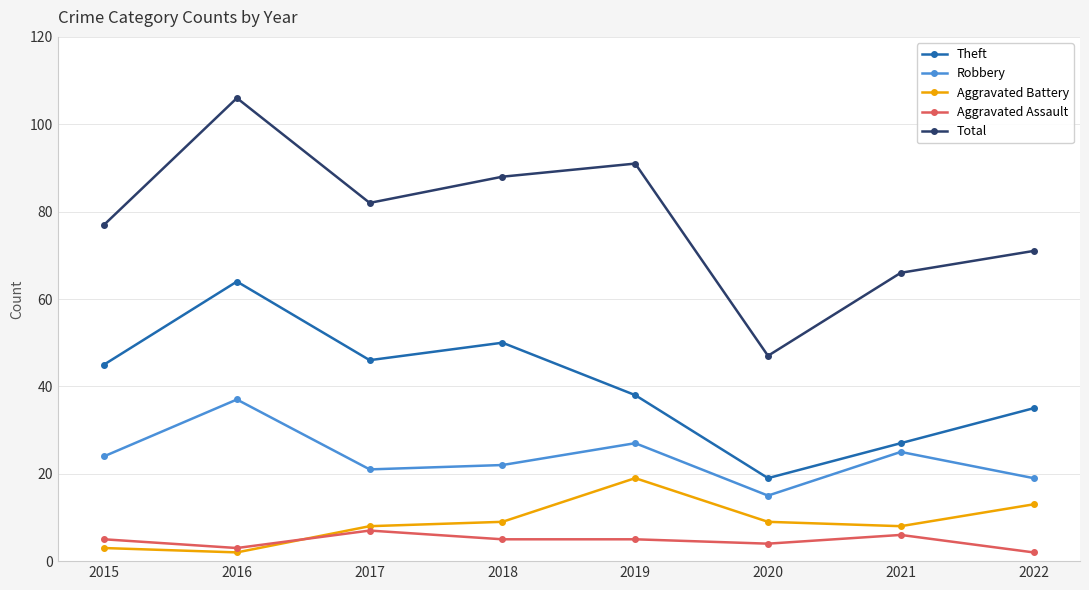

At which category is the sum across all series the highest?

2016